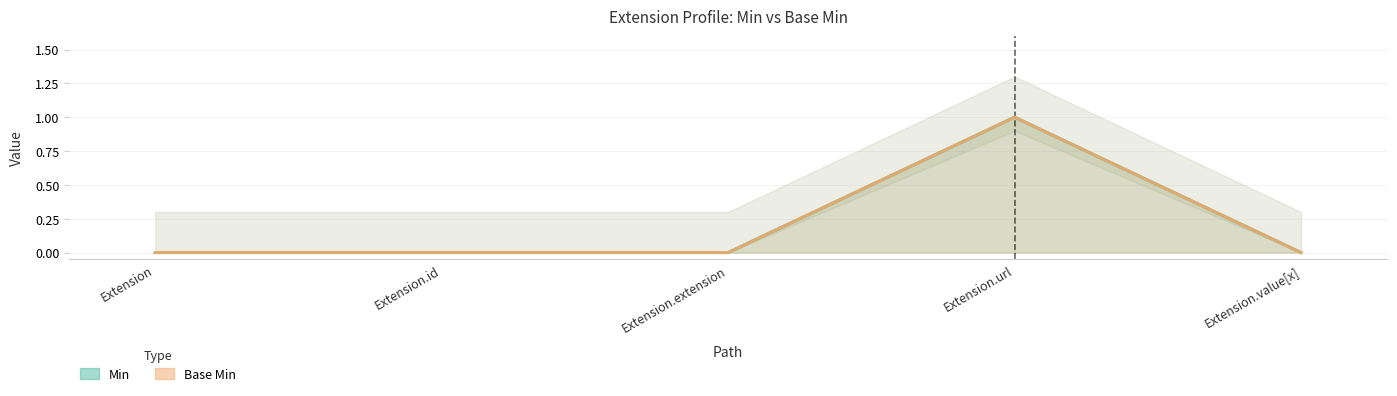

What position from the right is Extension.url?

2